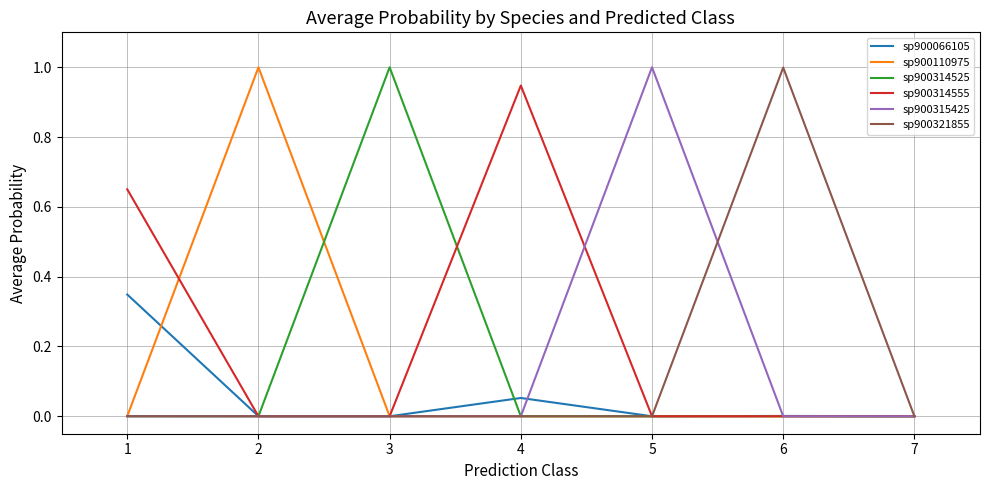

What is the greatest value displayed?

1.0